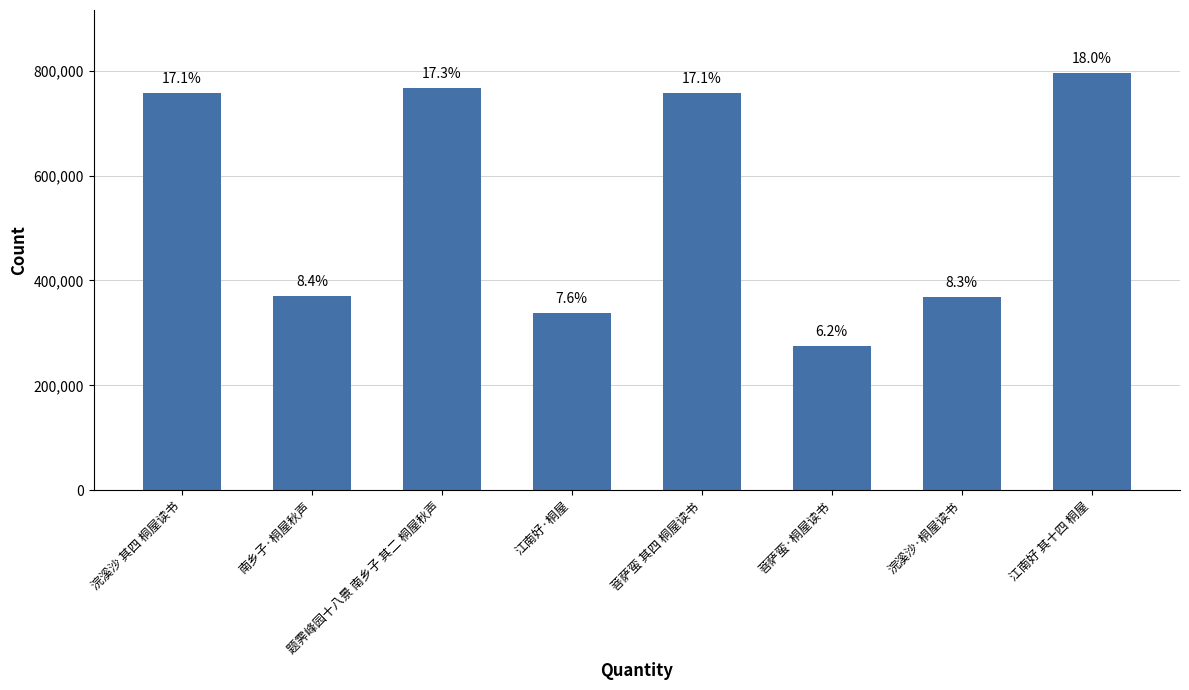

Are the bars horizontal?

No